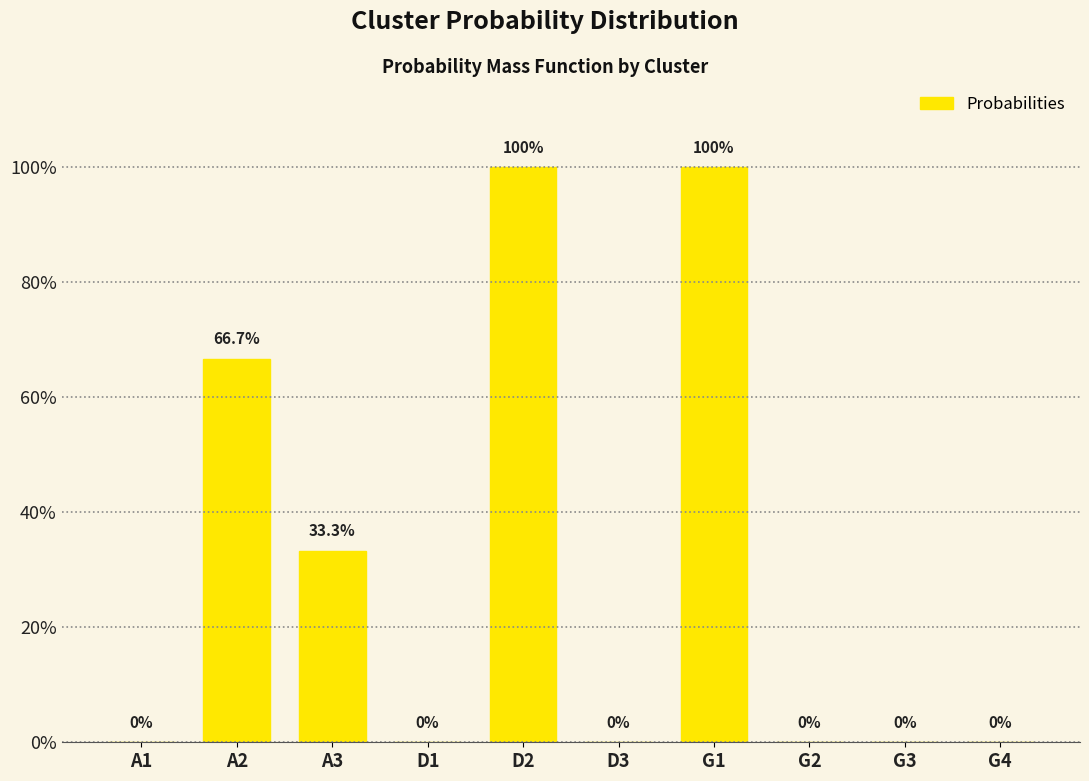

Which has a higher value, D3 or A2?

A2